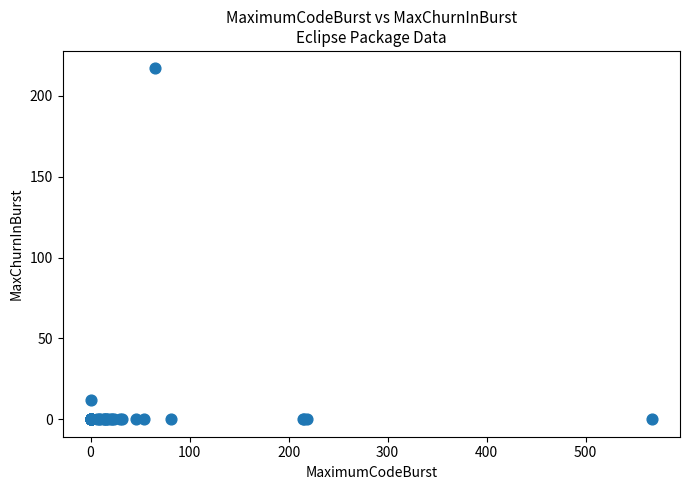

What Y value in the scatter plot is closest to 108?

12